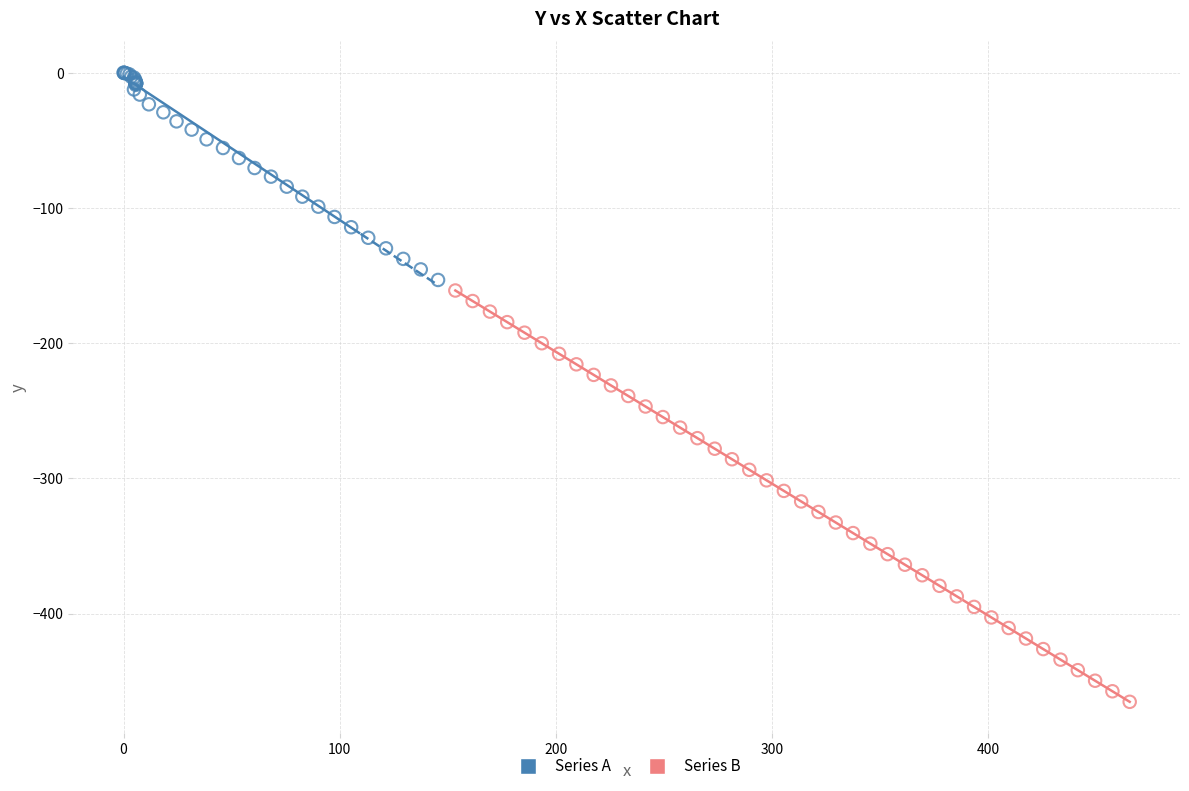

Which series contains the highest Y value?

Series A